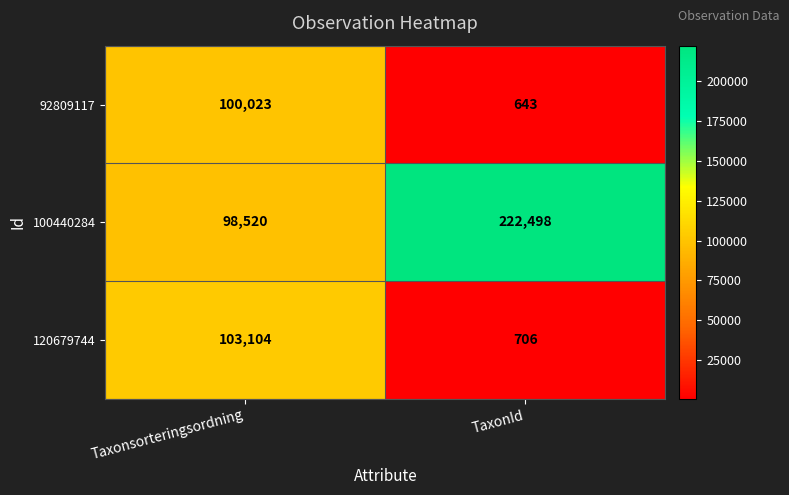

What is the approximate value of 100440284 at TaxonId, to the nearest 100?

222500